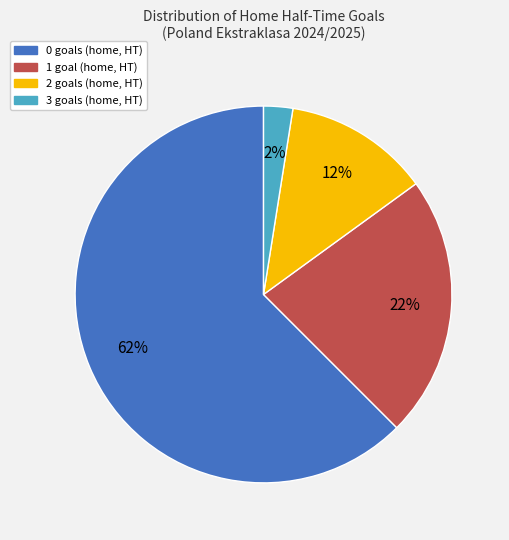

To the nearest percent, what is the average slice percentage?

25%